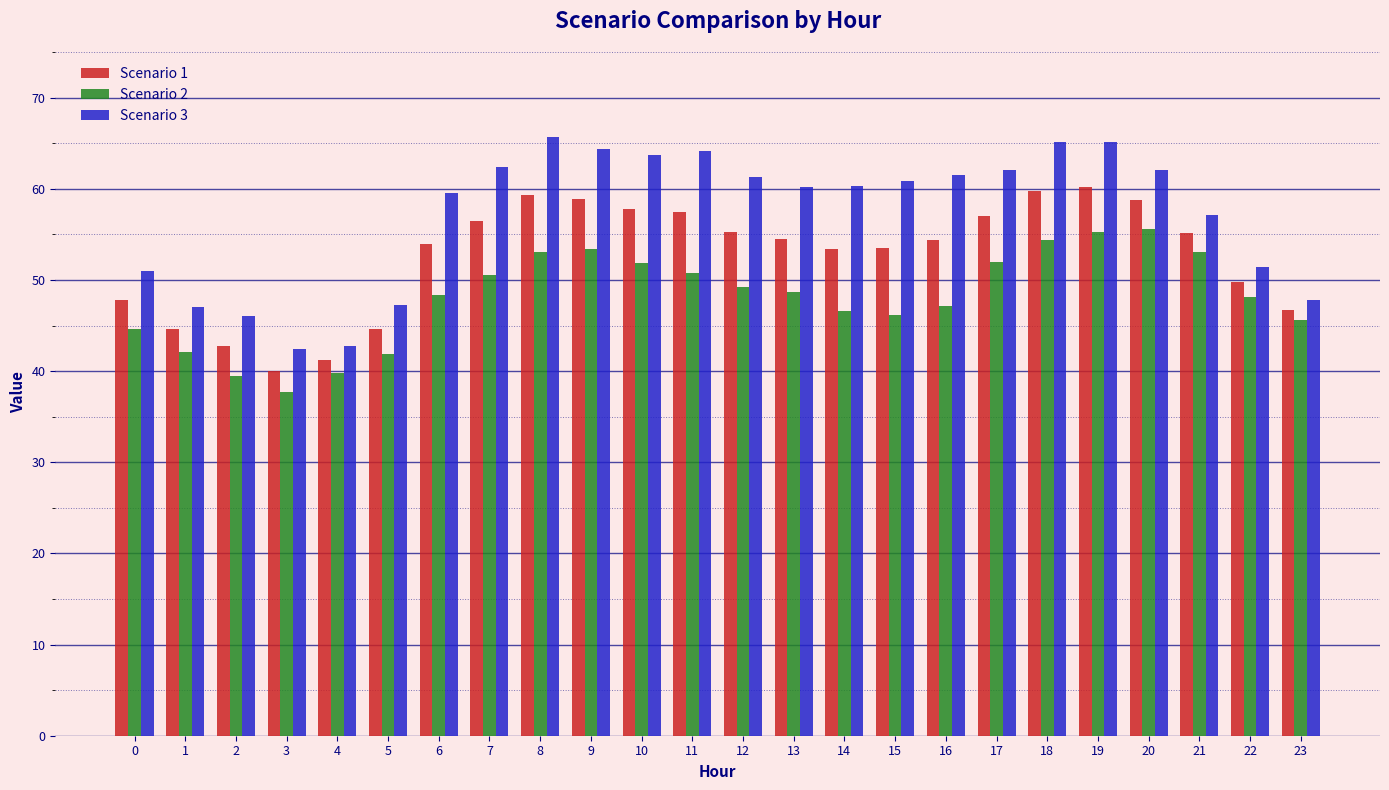

What is the difference between the second highest and second lowest values in the Scenario 1 series?

18.5